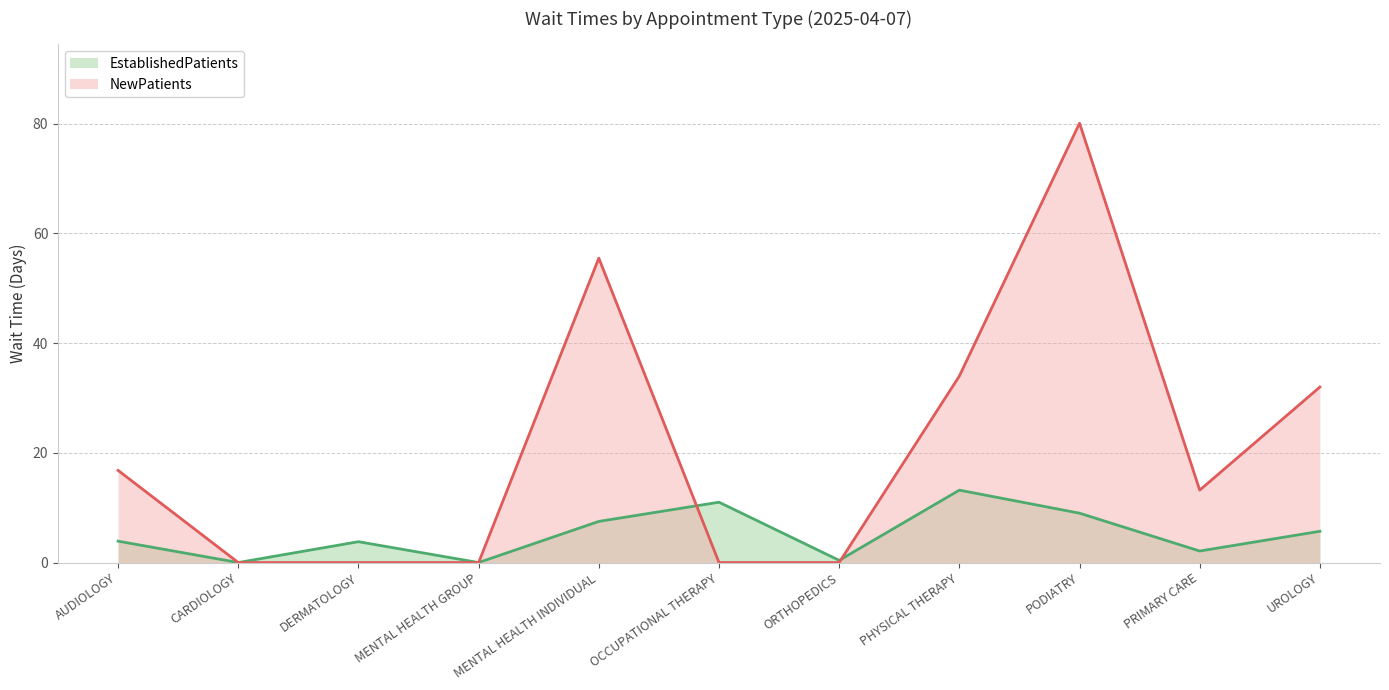

Rank the series at PRIMARY CARE from highest to lowest value.

NewPatients, EstablishedPatients